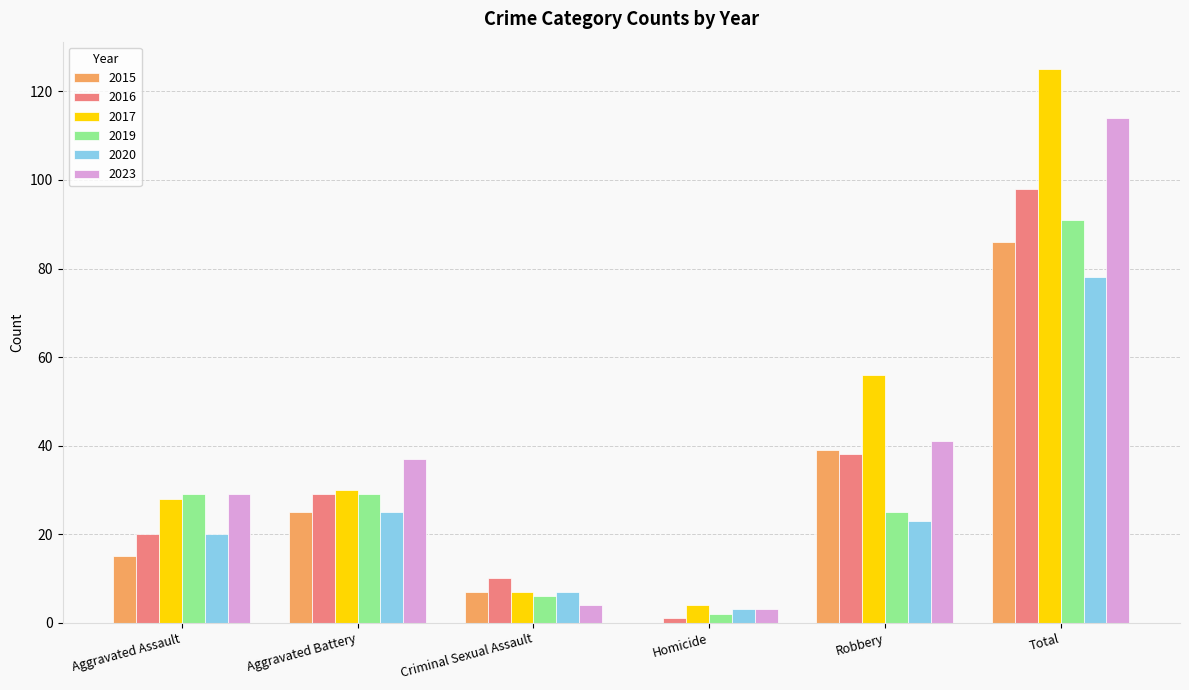

Where is 2016 nearest to the value 49?

Robbery